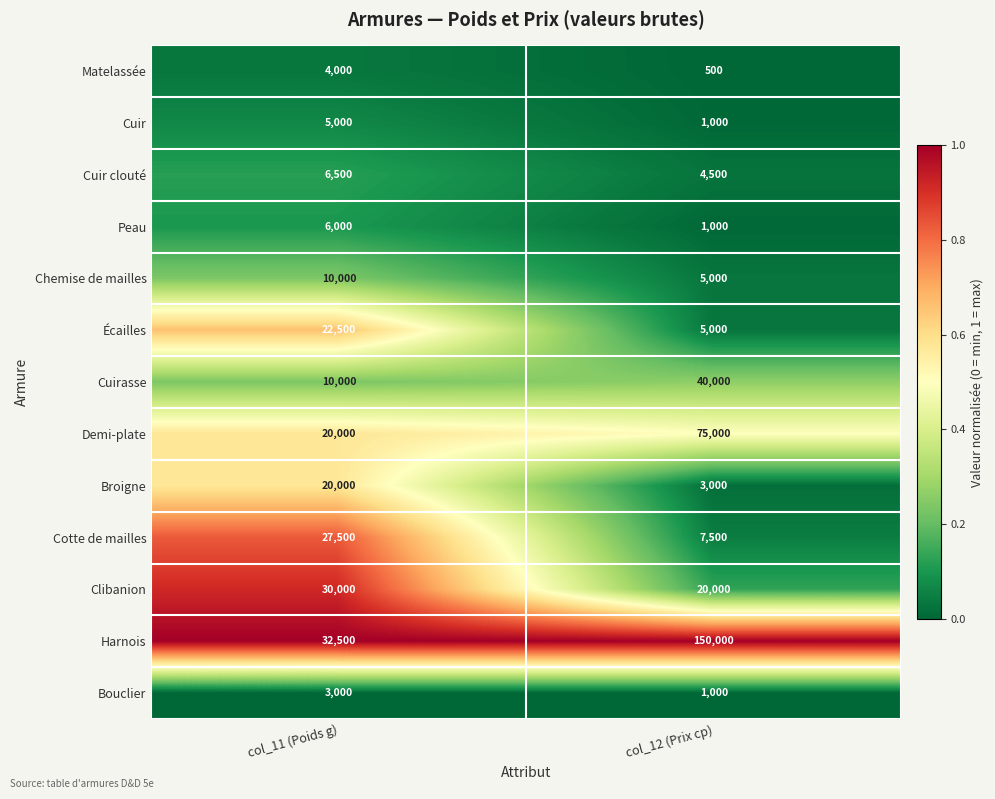

Rank the series by their maximum value, from highest to lowest.

Harnois, Demi-plate, Cuirasse, Clibanion, Cotte de mailles, Écailles, Broigne, Chemise de mailles, Cuir clouté, Peau, Cuir, Matelassée, Bouclier